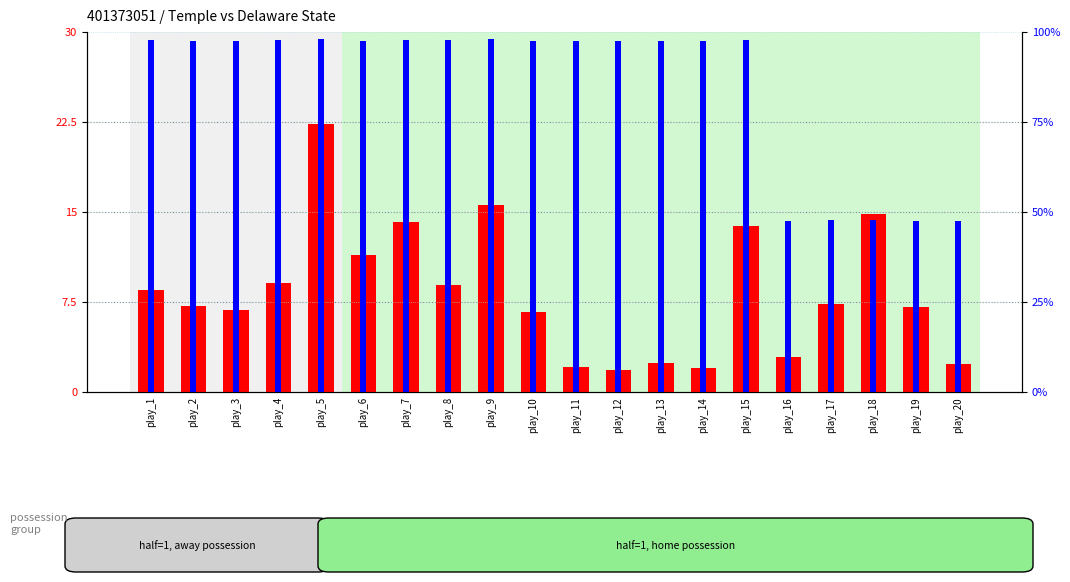

Rank the categories by play_length value from lowest to highest.

play_12, play_14, play_11, play_20, play_13, play_16, play_10, play_3, play_19, play_2, play_17, play_1, play_8, play_4, play_6, play_15, play_7, play_18, play_9, play_5